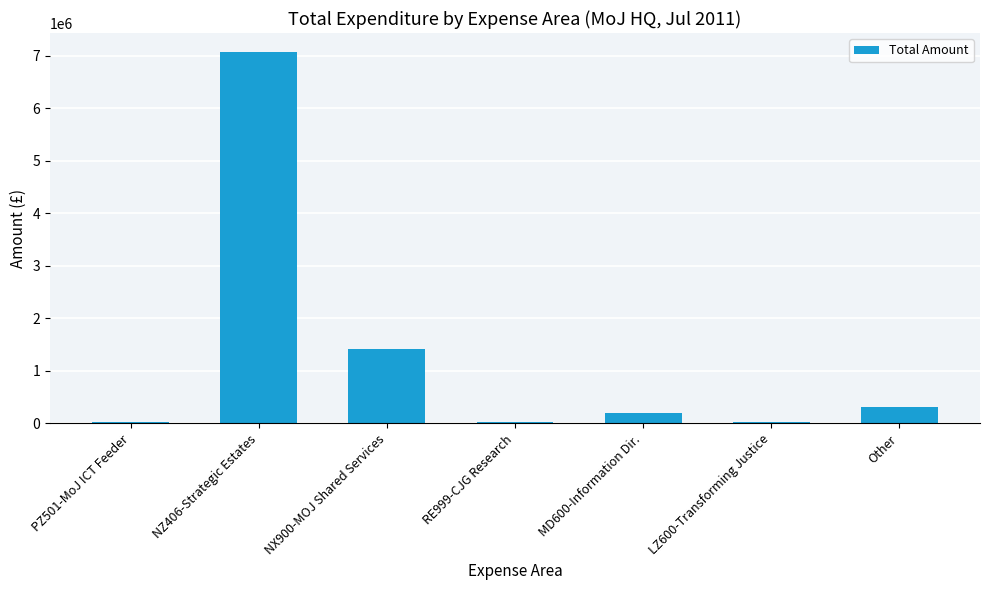

Approximately how many times larger is the value at NX900-MOJ Shared Services compared to MD600-Information Dir.?

7.4